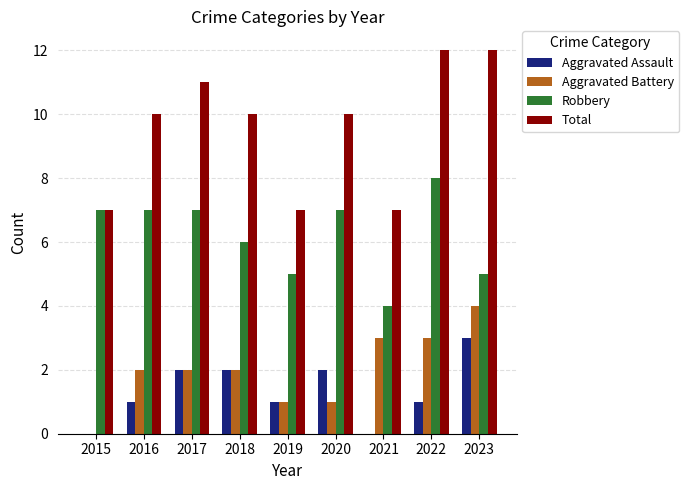

What is the maximum value for Aggravated Assault?

3